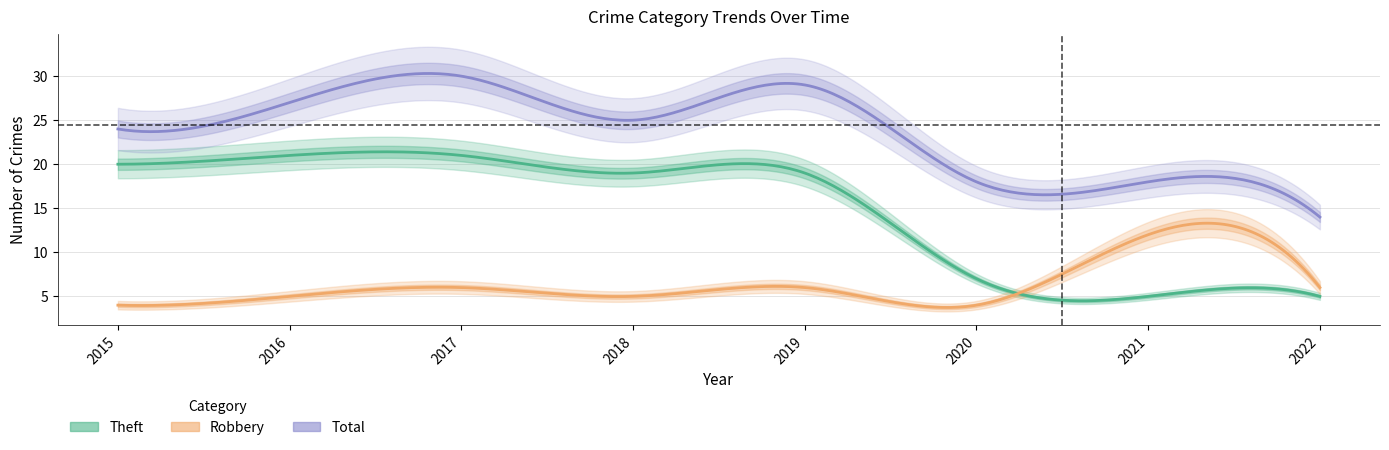

True or false: Theft has a value of 19 at 2019.

True